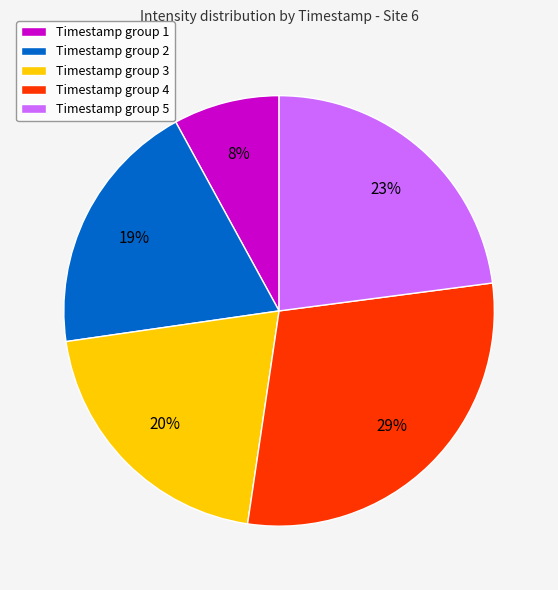

True or false: Timestamp group 4 accounts for 16% of the total.

False